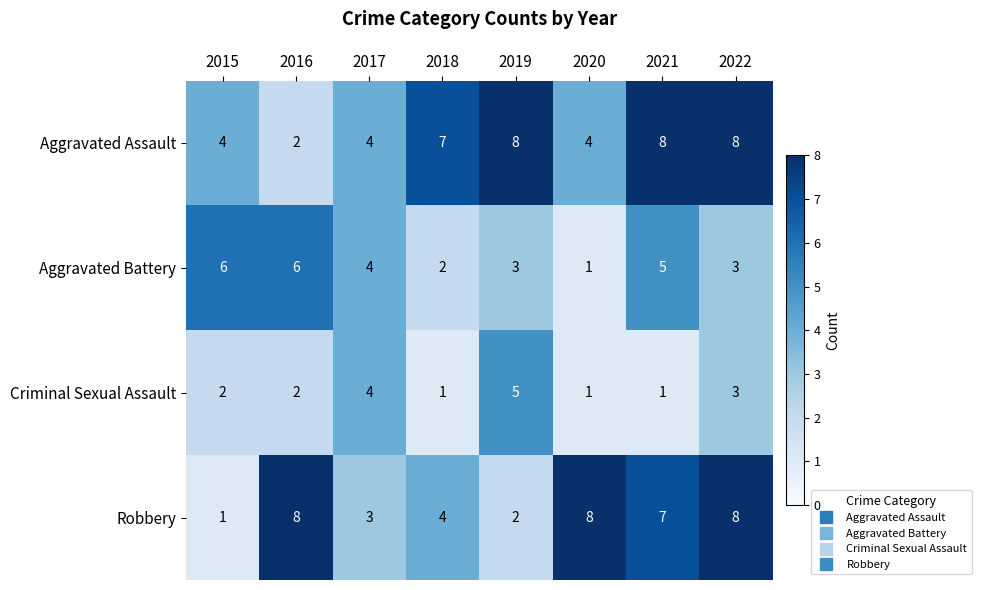

At how many categories does at least one series exceed 5?

7